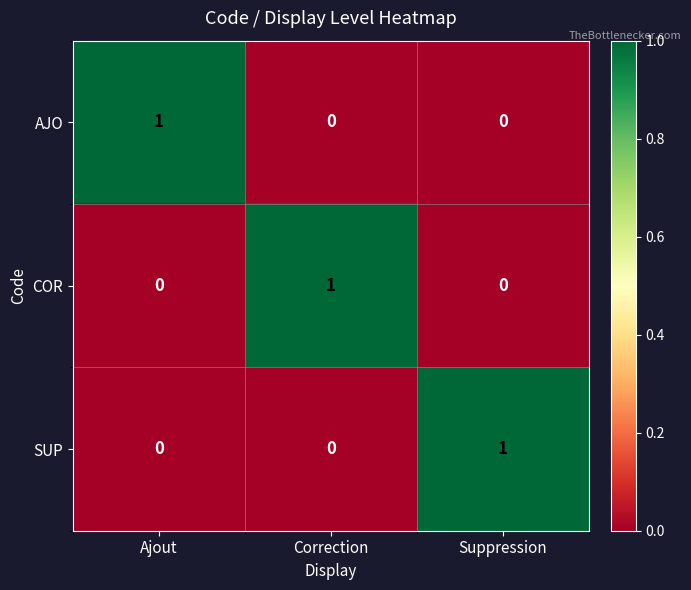

How many COR values are between 0 and 1?

3